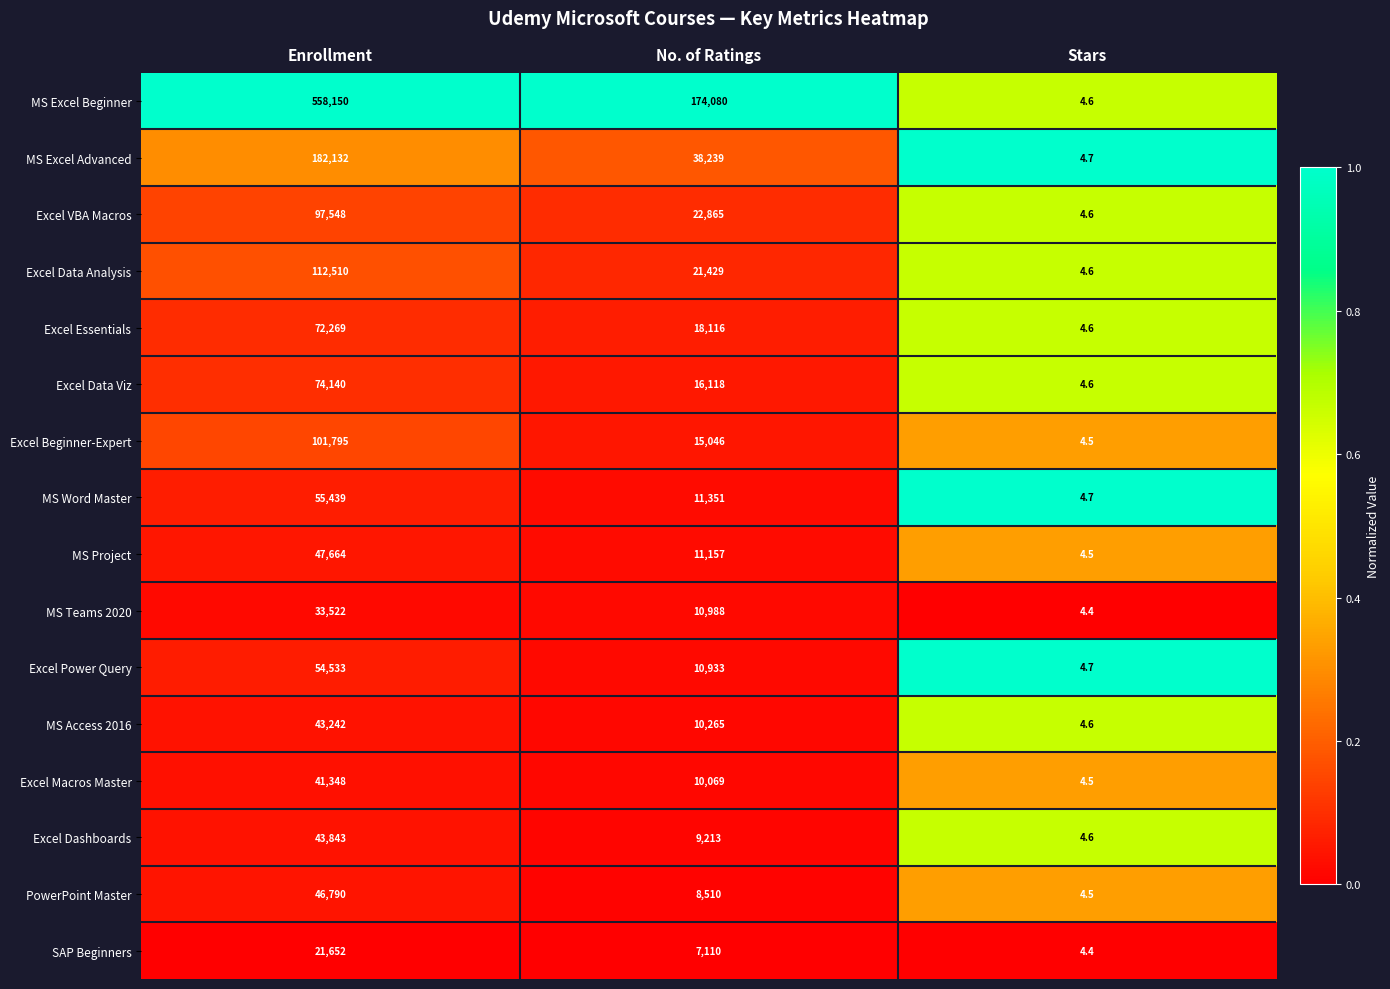

At which label does MS Word Master reach its peak?

Enrollment